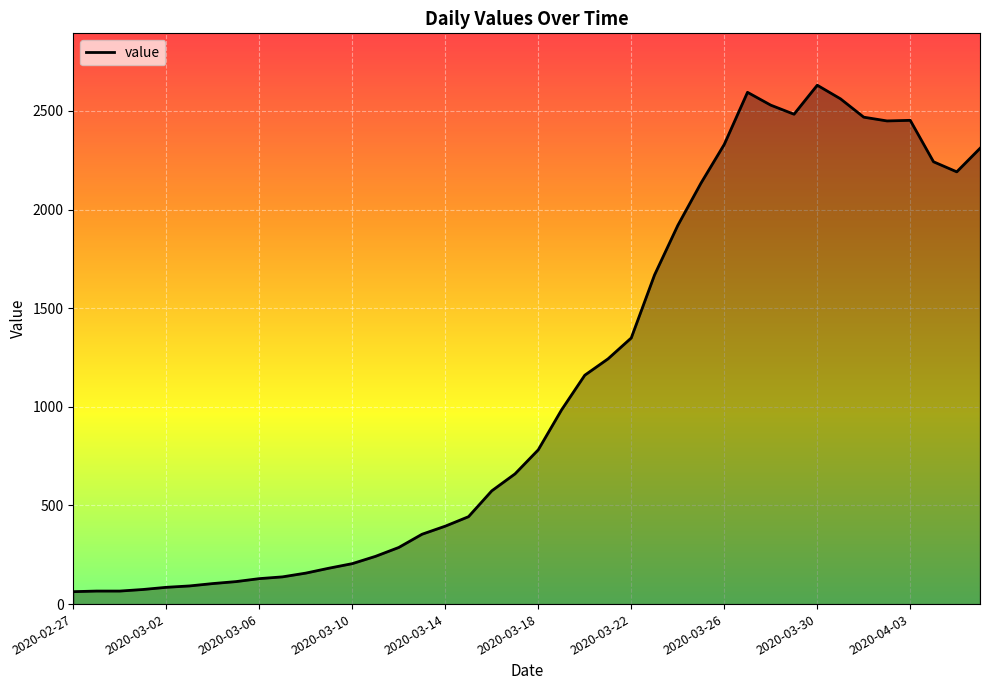

What is the maximum value shown in the chart?

2630